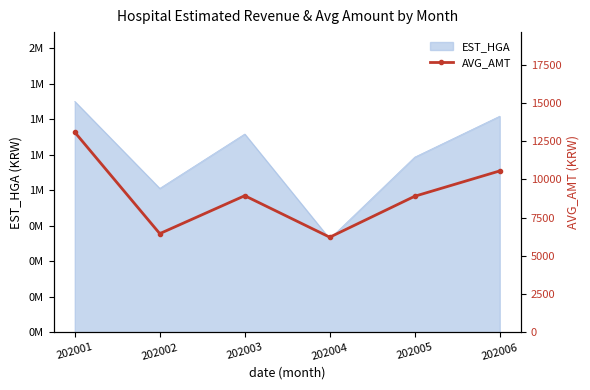

What is the sum of all values?

54153